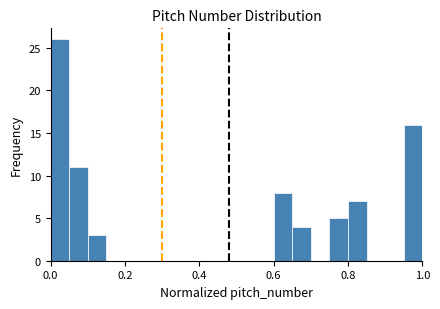

Around what value on the x-axis is the tallest bar? Give the approximate position of its centre, as read against the axis.

0.02